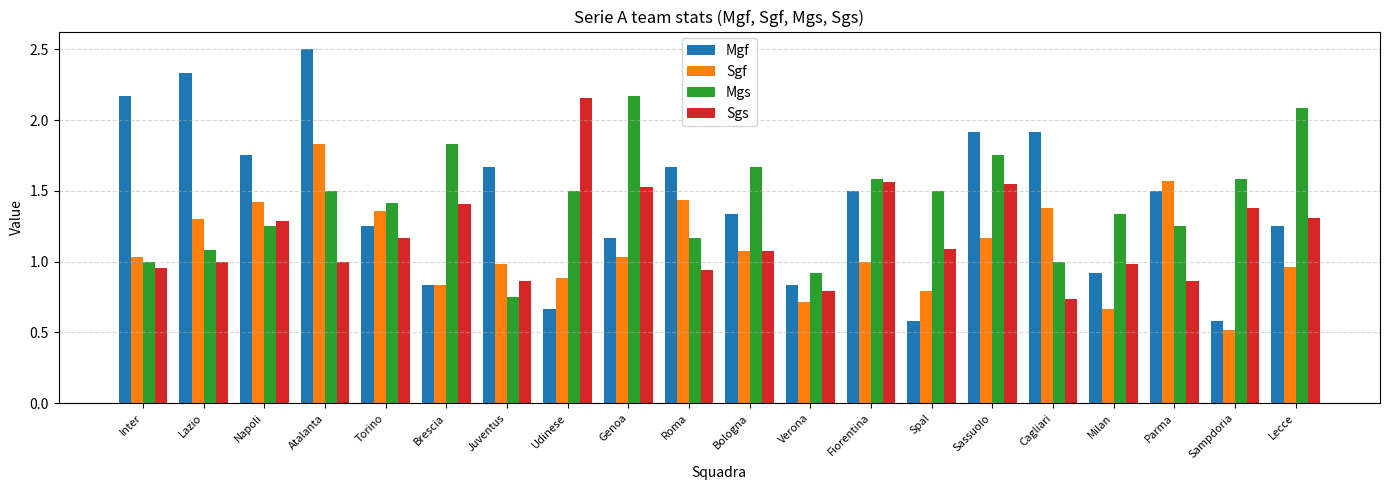

What is the value of the Sgf bar at the 19th from the left?

0.5